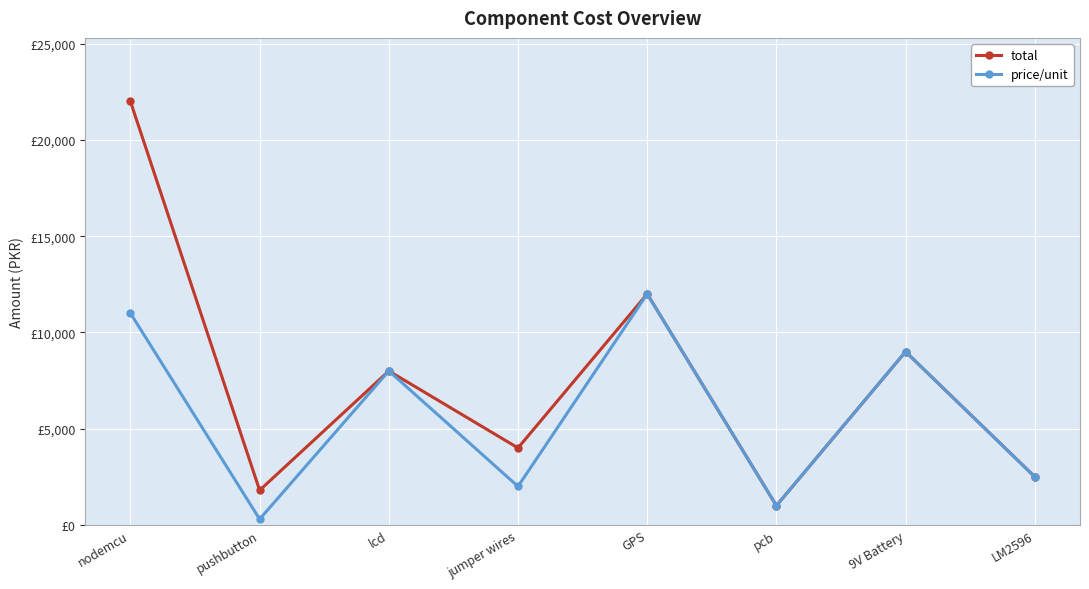

Where is the first local maximum for price/unit?

lcd